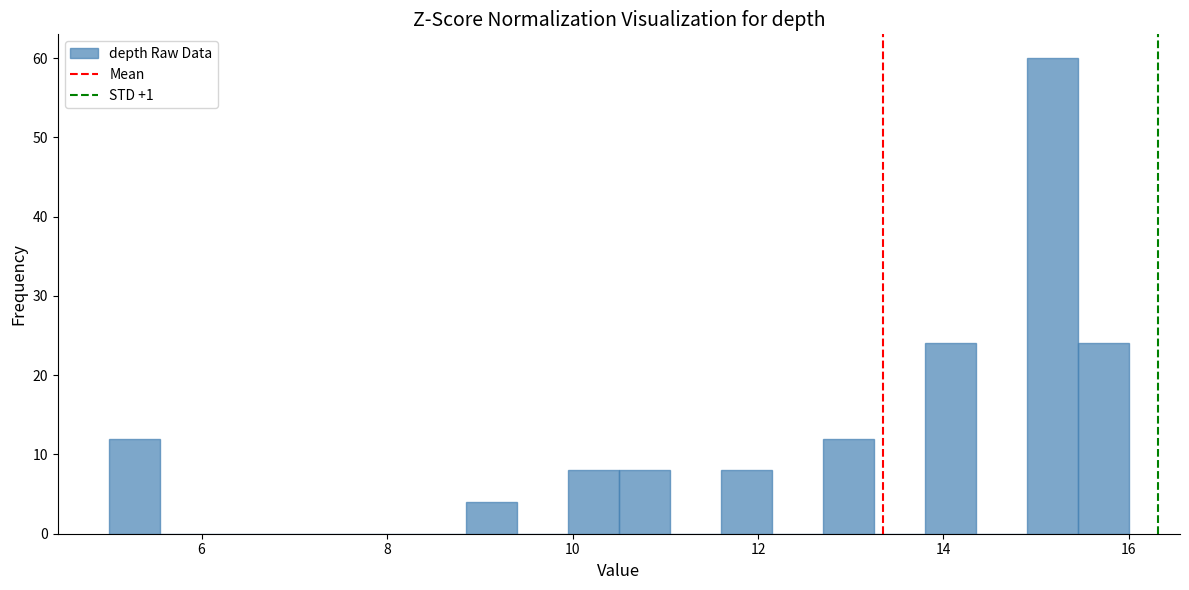

Around what value on the x-axis is the tallest bar? Give the approximate position of its centre, as read against the axis.

15.2